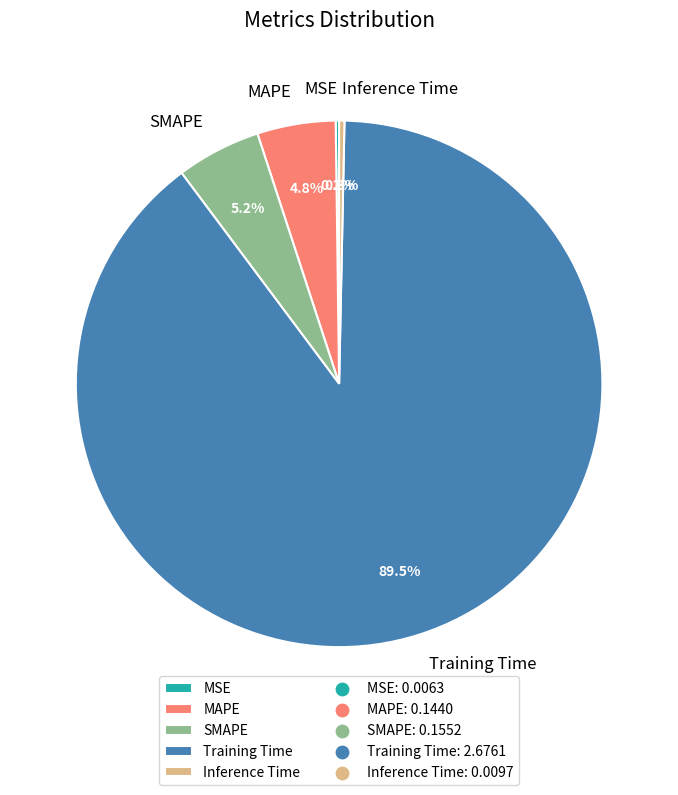

What percentage is the SMAPE slice, to the nearest percent?

5%